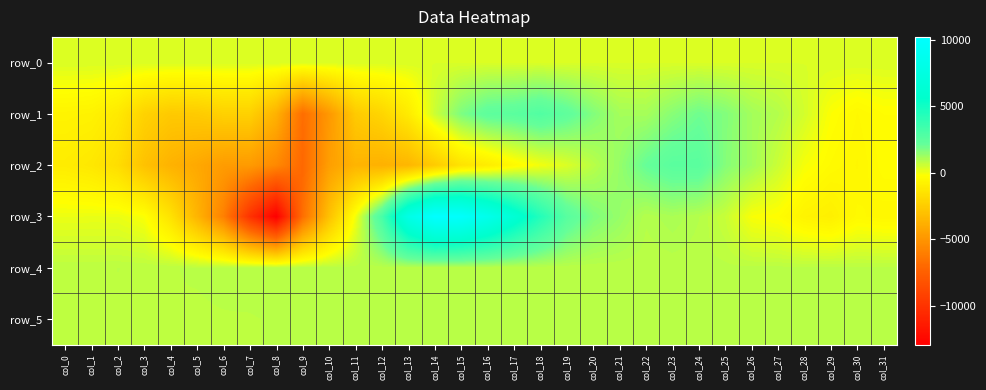

Between col_23 and col_28, which series saw the biggest shift?

row_2